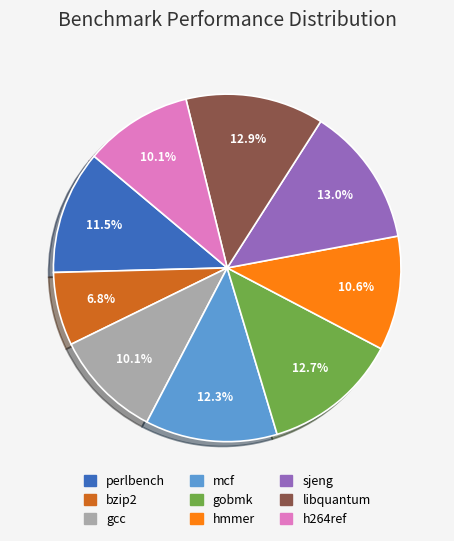

How many segments does this pie chart have?

9